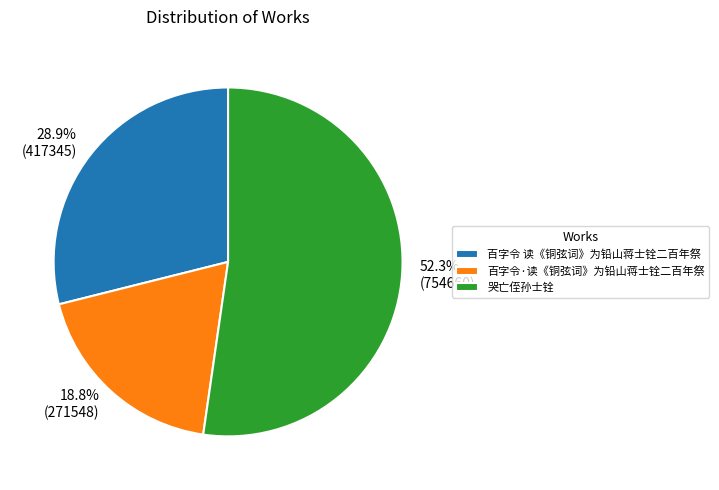

How many slices are in this pie chart?

3